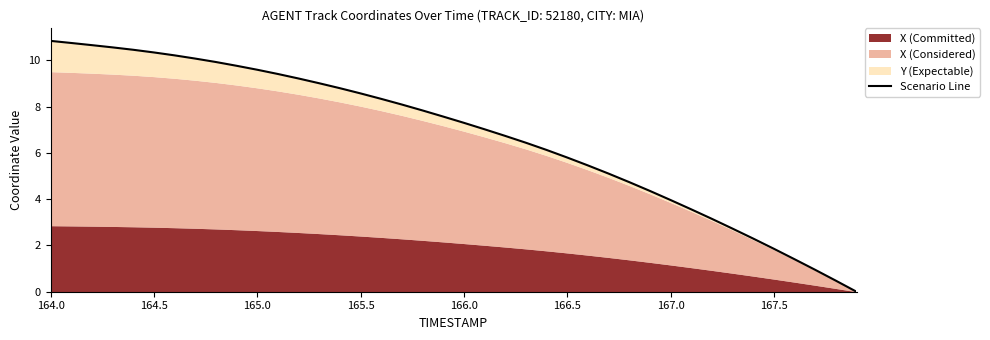

What is the sum of all values?

269.5